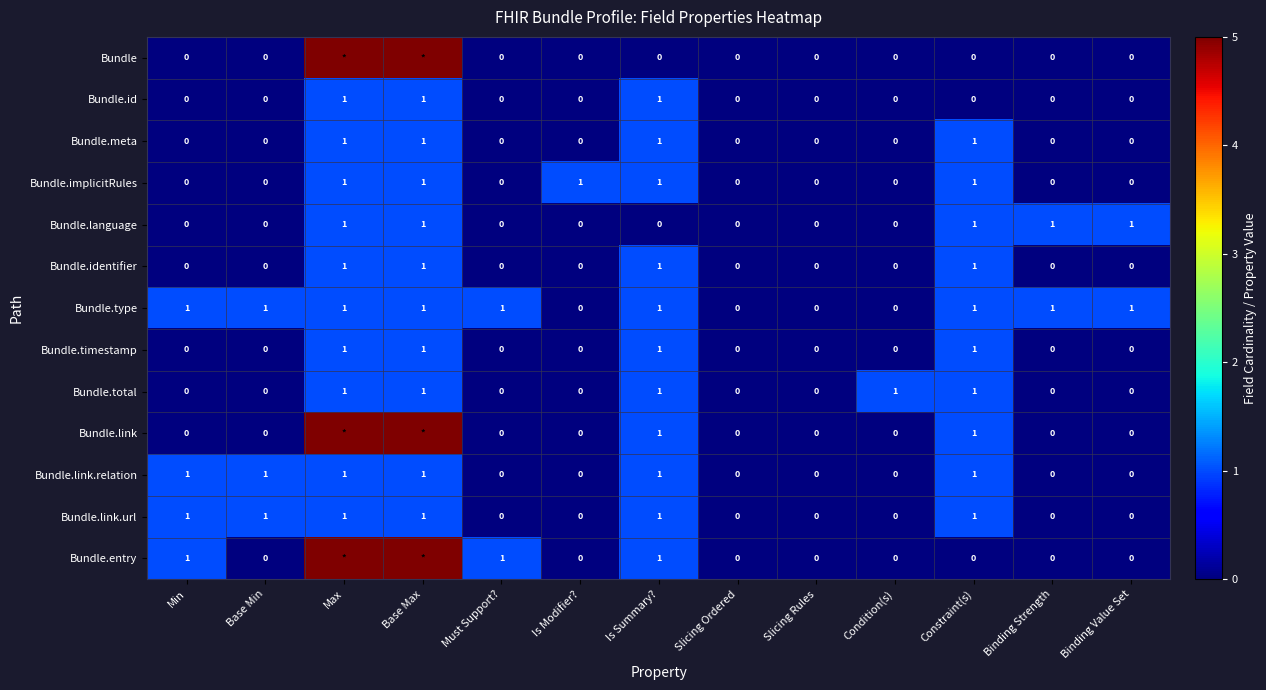

The value of Bundle.language at Must Support? is 0. True or false?

True